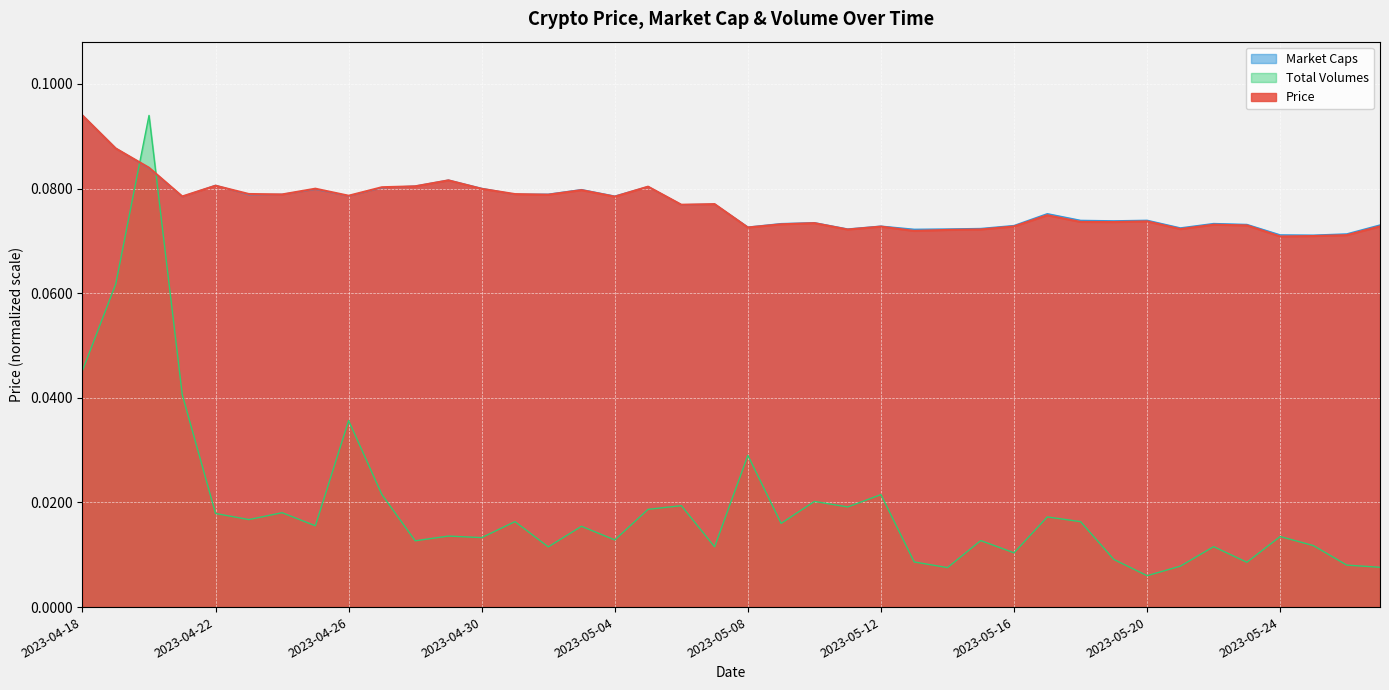

At which category is the sum across all series the highest?

2023-04-20